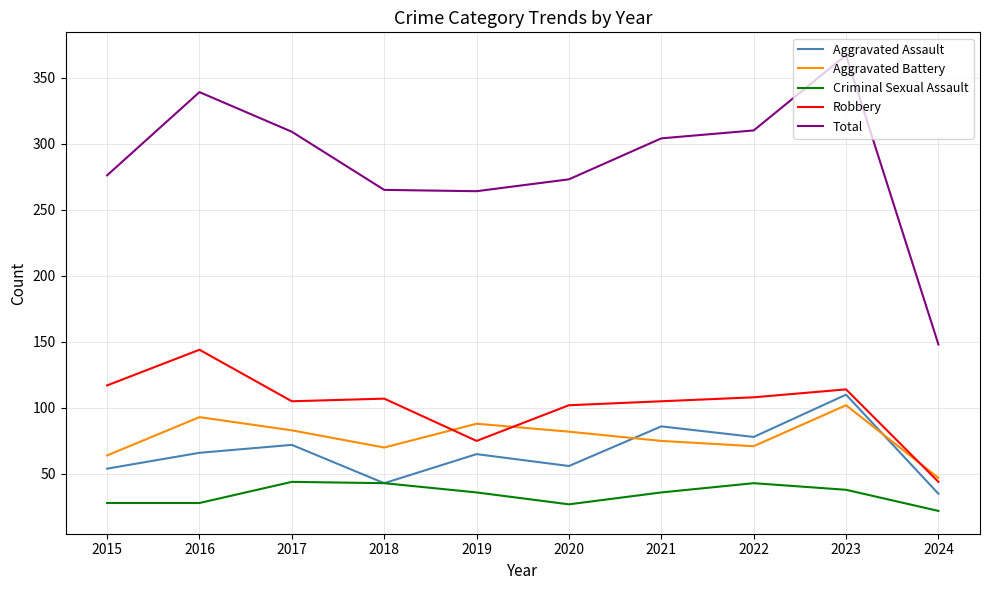

Does the chart have visible grid lines?

Yes